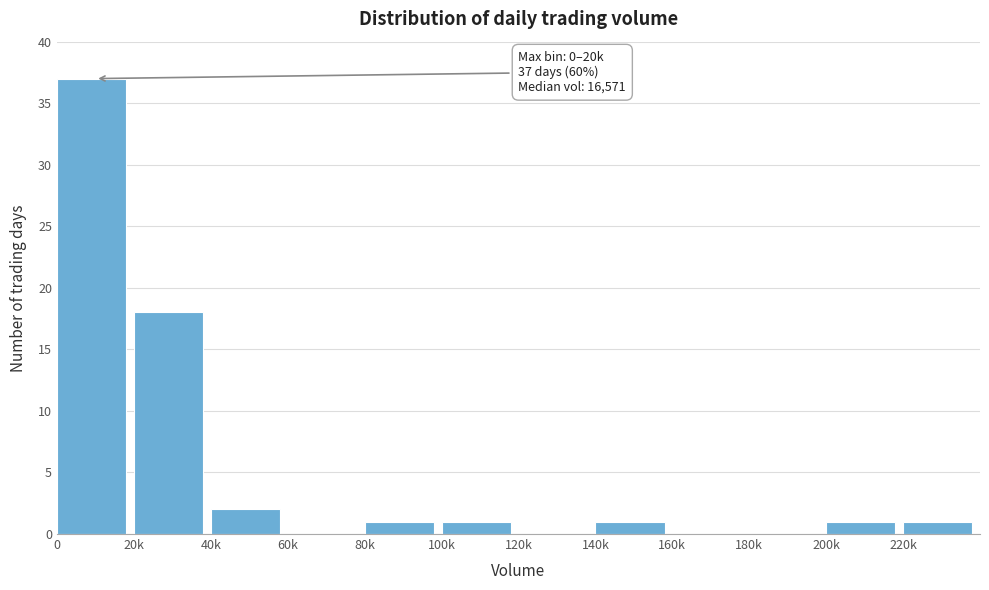

Reading left to right, list all the values displayed in this chart.

0=37	20k=18	40k=2	60k=0	80k=1	100k=1	120k=0	140k=1	160k=0	180k=0	200k=1	220k=1